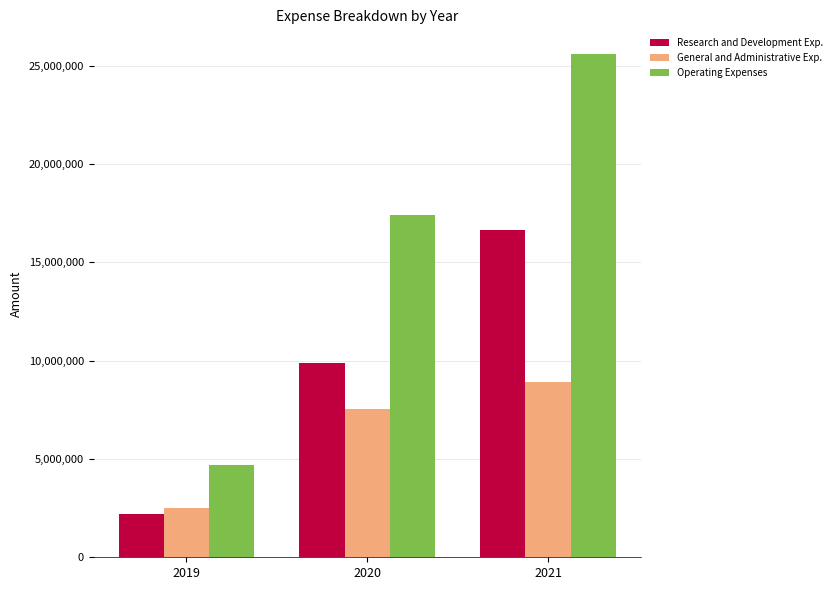

How many Operating Expenses values are between 4708338 and 25571062?

3